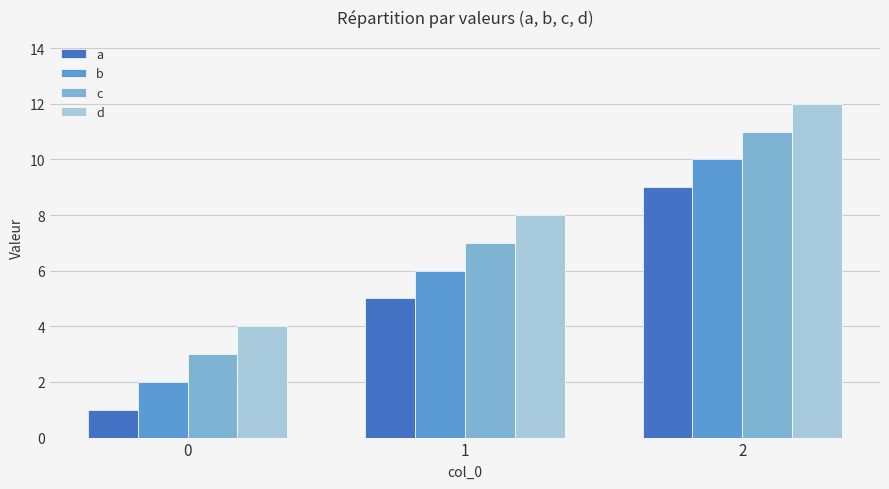

Is it true that c equals 7 at 2?

False